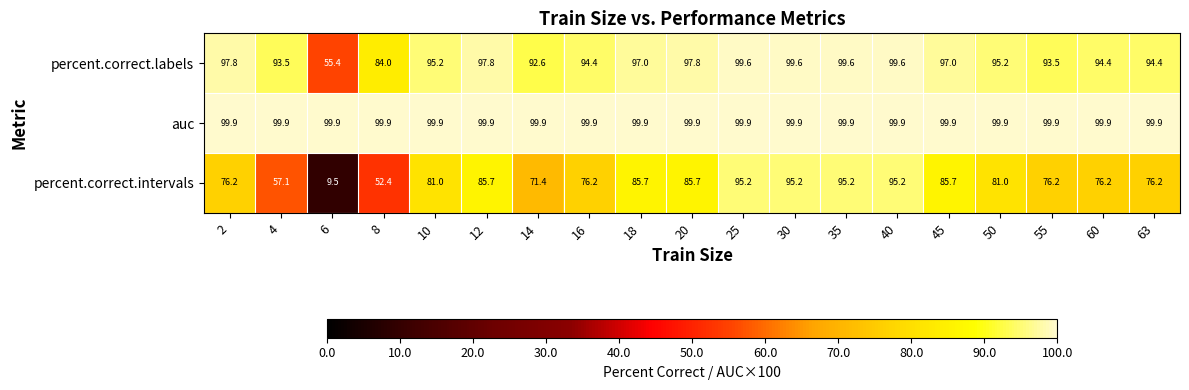

The value of percent.correct.labels at 10 is 95.2. True or false?

True